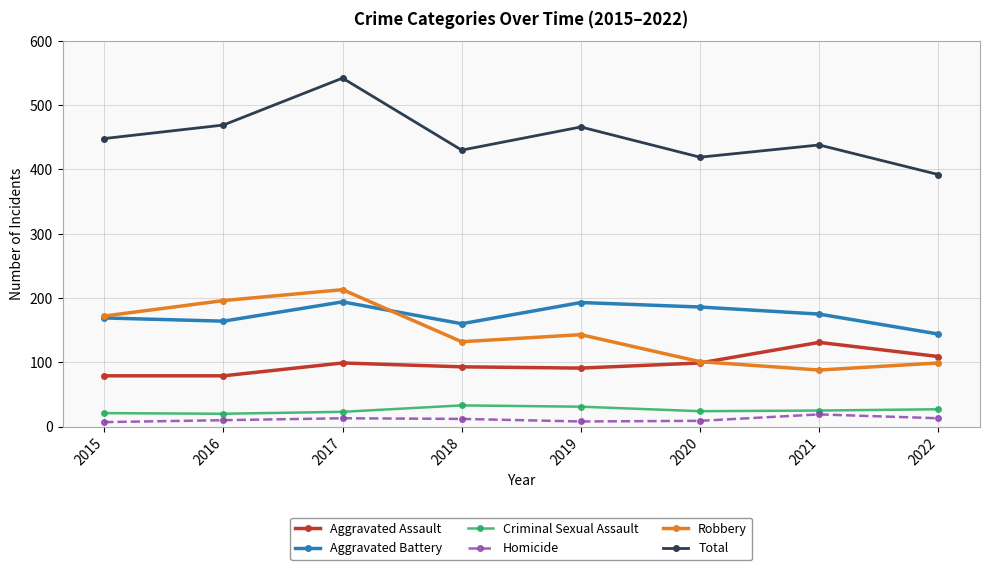

True or false: Criminal Sexual Assault and Total intersect in this chart.

False